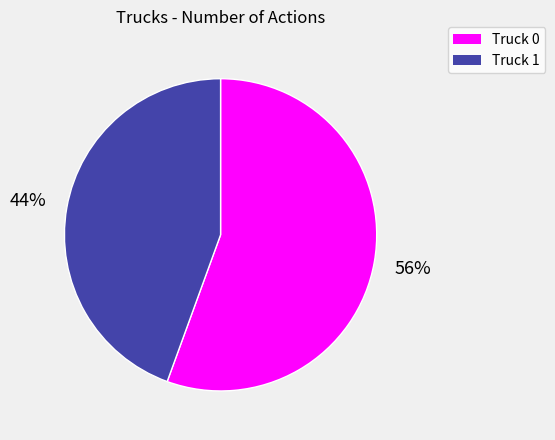

Rank the categories by value from highest to lowest.

Truck 0, Truck 1